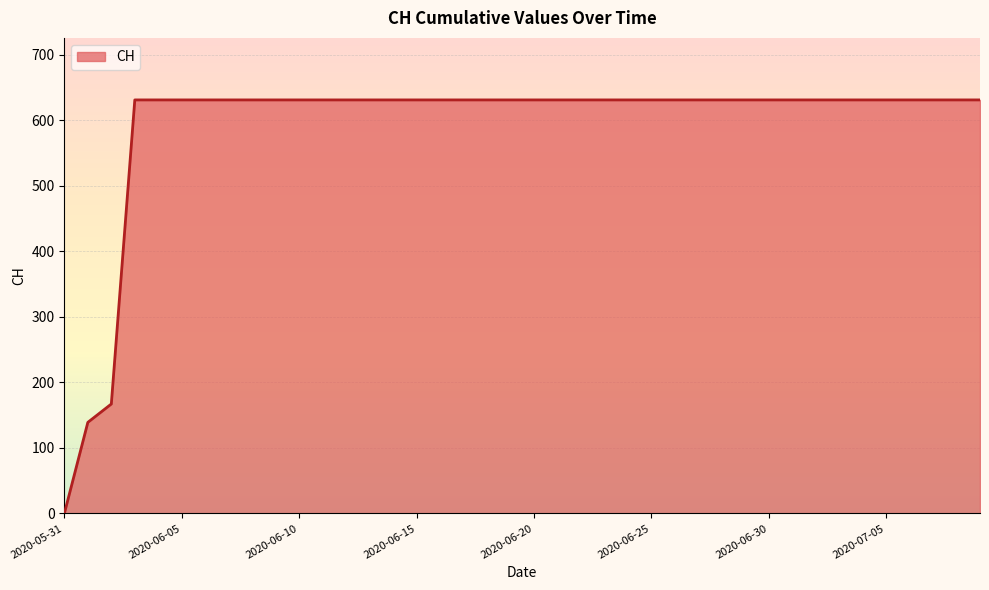

How many lines are shown in the chart?

1